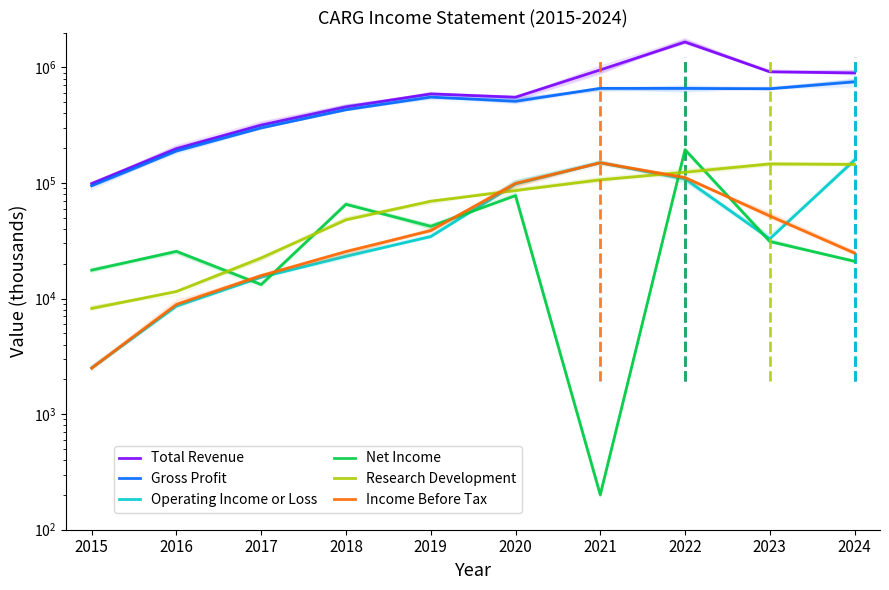

Which series ends up on top after the final intersection of Research Development and Net Income?

Research Development